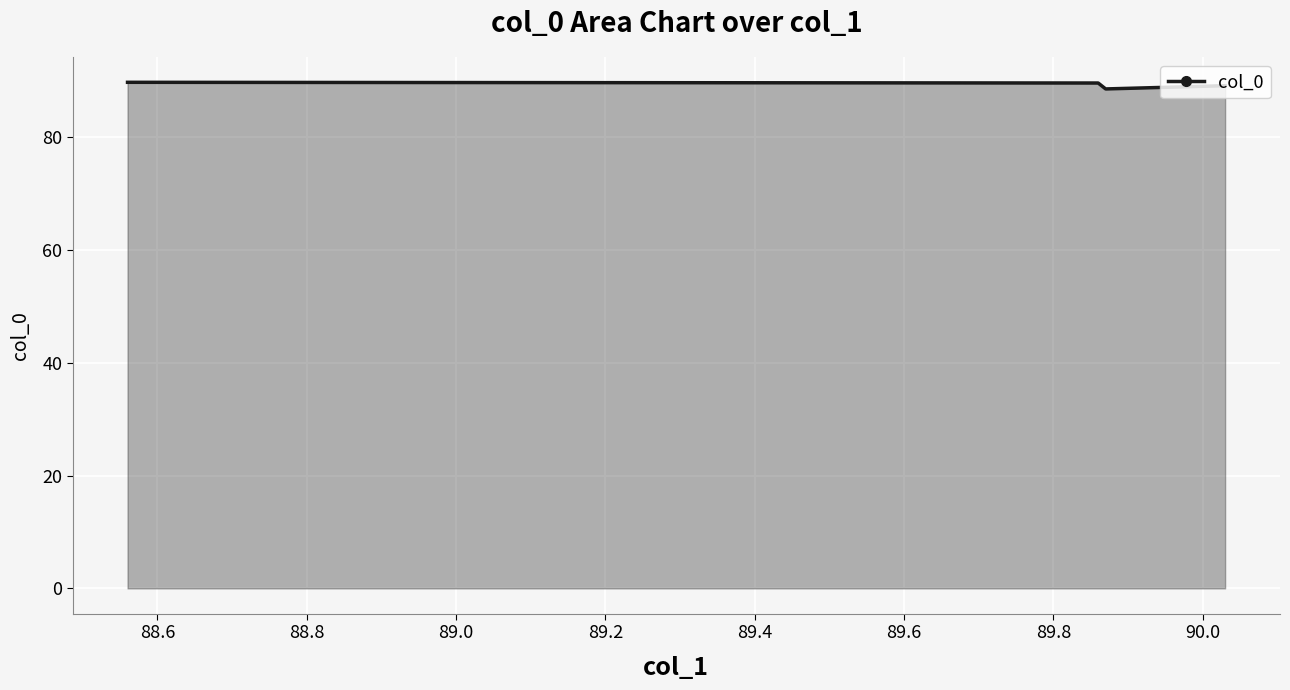

How many data points does each series have?

4